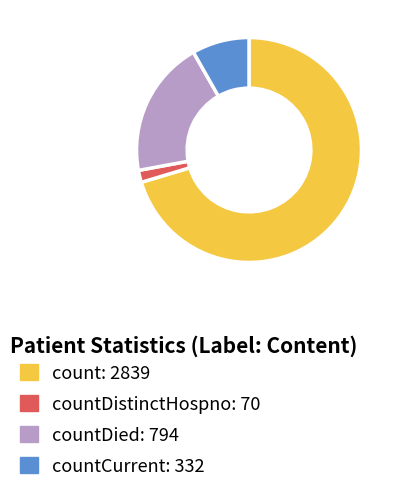

Does any single category account for the majority?

Yes